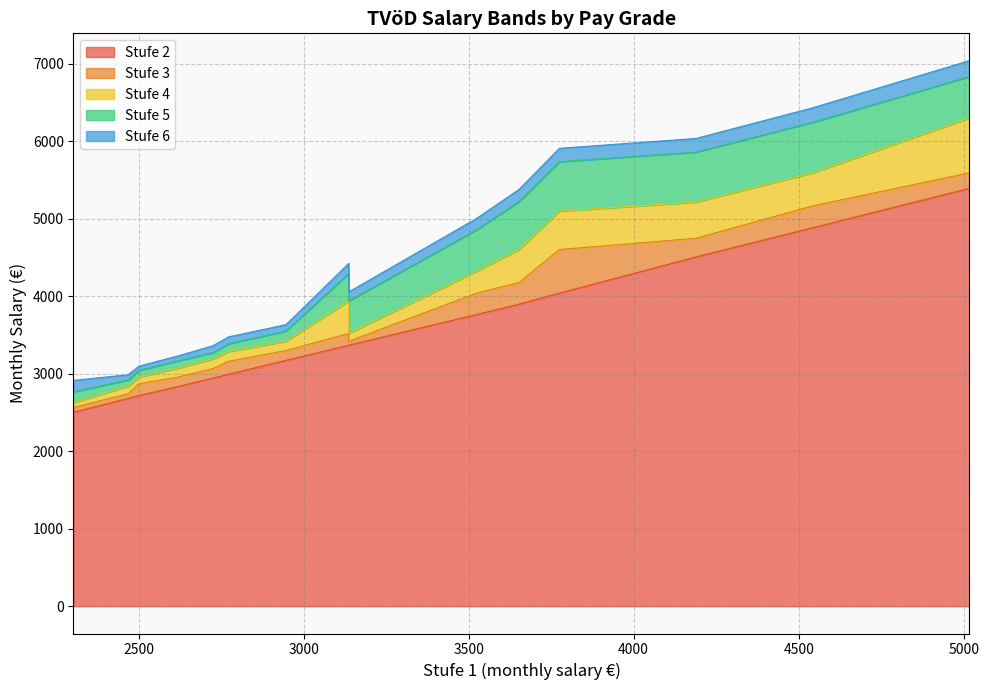

Reading left to right, list all the values displayed in this chart.

Stufe 2: 5394.4	4885.9	4508.1	4040.9	3898.4	3764.8	3369.1	3369.1	3173.5	2994.1	2945.1	2834.9	2718.7	2682.0	2504.5
Stufe 3: 5593.6	5167.6	4748.5	4604.3	4178.3	4040.9	3520.5	3419.6	3299.7	3160.8	3067.5	2957.3	2871.7	2743.2	2565.7
Stufe 4: 6301.3	5593.6	5215.7	5098.9	4604.3	4322.6	3939.1	3520.5	3419.6	3287.1	3192.4	3073.6	2957.3	2841.1	2626.9
Stufe 5: 6837.1	6246.3	5861.5	5737.9	5222.6	4858.5	4295.1	3939.1	3552.1	3388.0	3274.4	3167.2	3043.0	2920.6	2767.6
Stufe 6: 7042.3	6433.7	6037.4	5910.0	5379.3	5004.2	4424.0	4056.0	3634.1	3476.4	3362.8	3230.3	3098.1	2987.9	2914.5